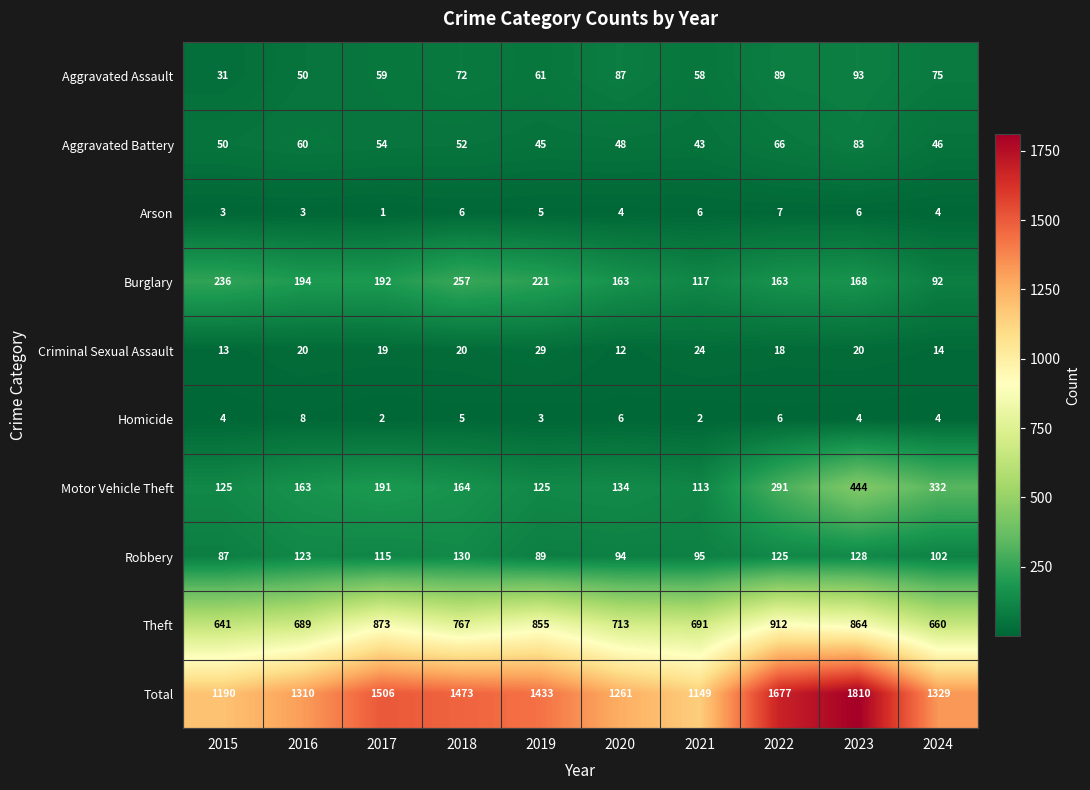

How many categories are shown in the chart?

10